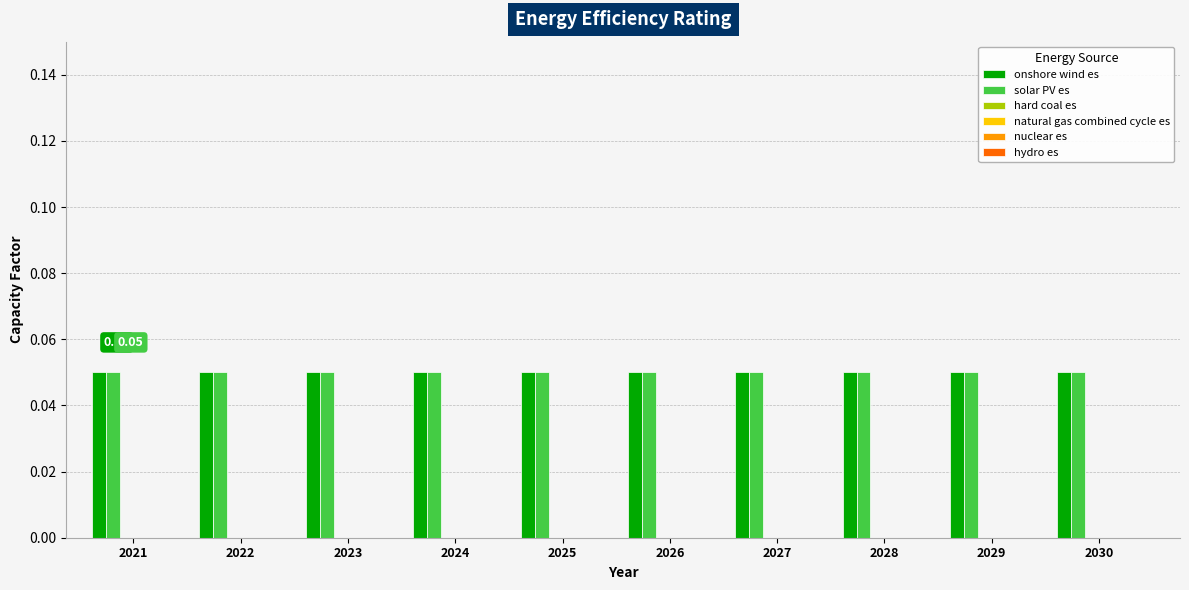

The value of hydro es at 2023 is 0.0. True or false?

True